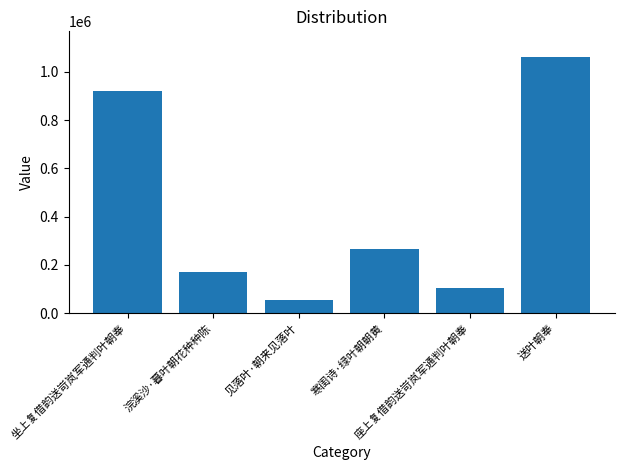

What is the average value?

429291